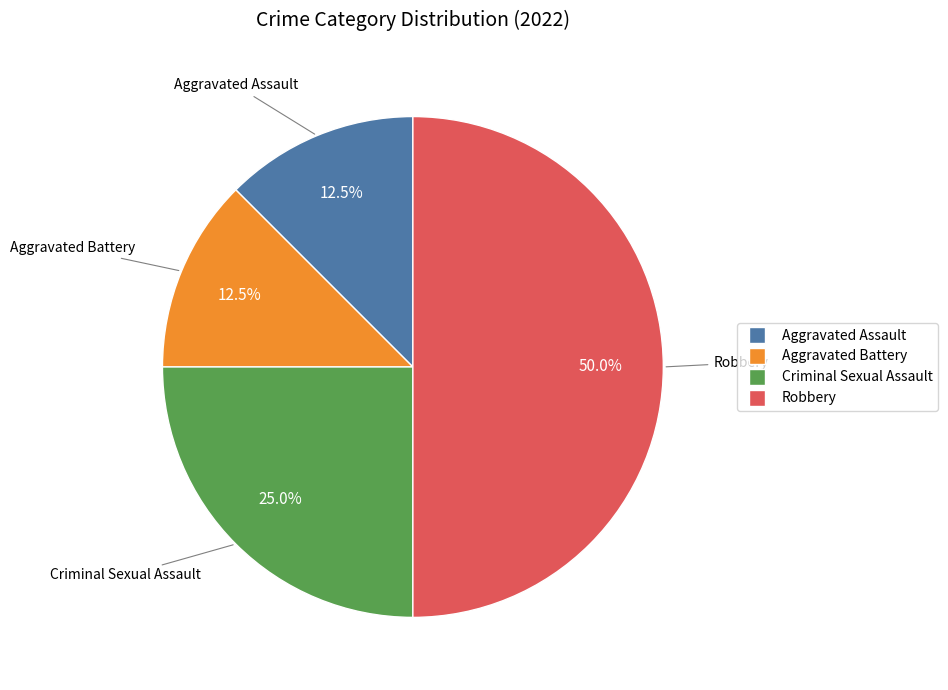

The Aggravated Battery slice represents 4% of the pie. True or false?

False